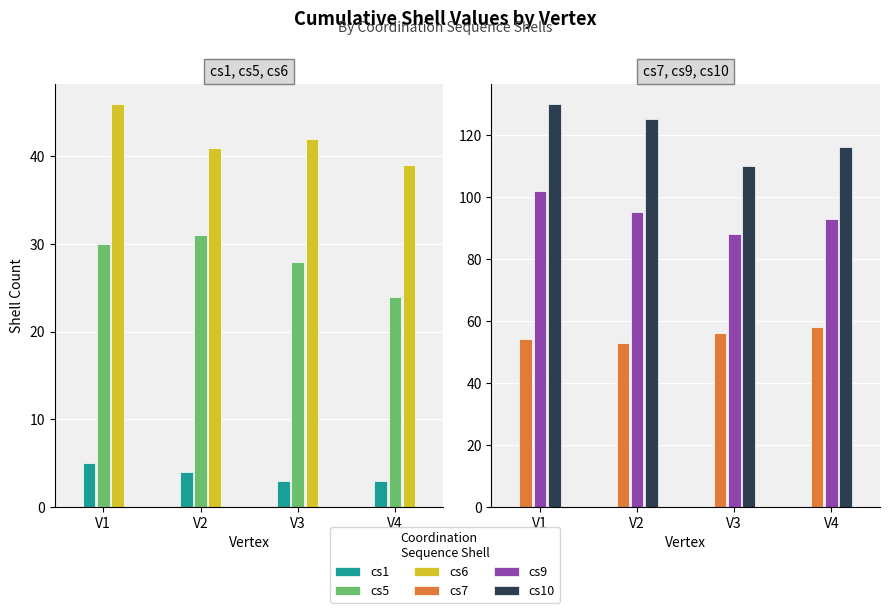

Rank the series by their maximum value, from highest to lowest.

cs10, cs9, cs7, cs6, cs5, cs1